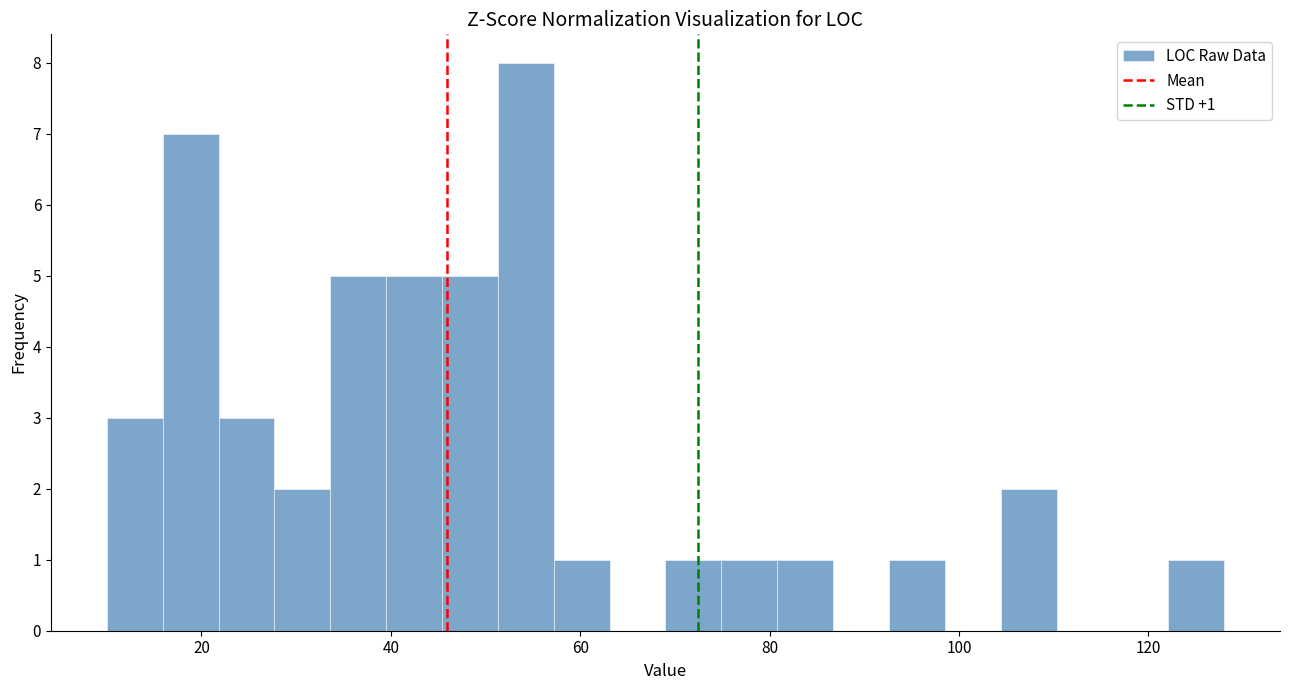

Around what value on the x-axis is the tallest bar? Give the approximate position of its centre, as read against the axis.

54